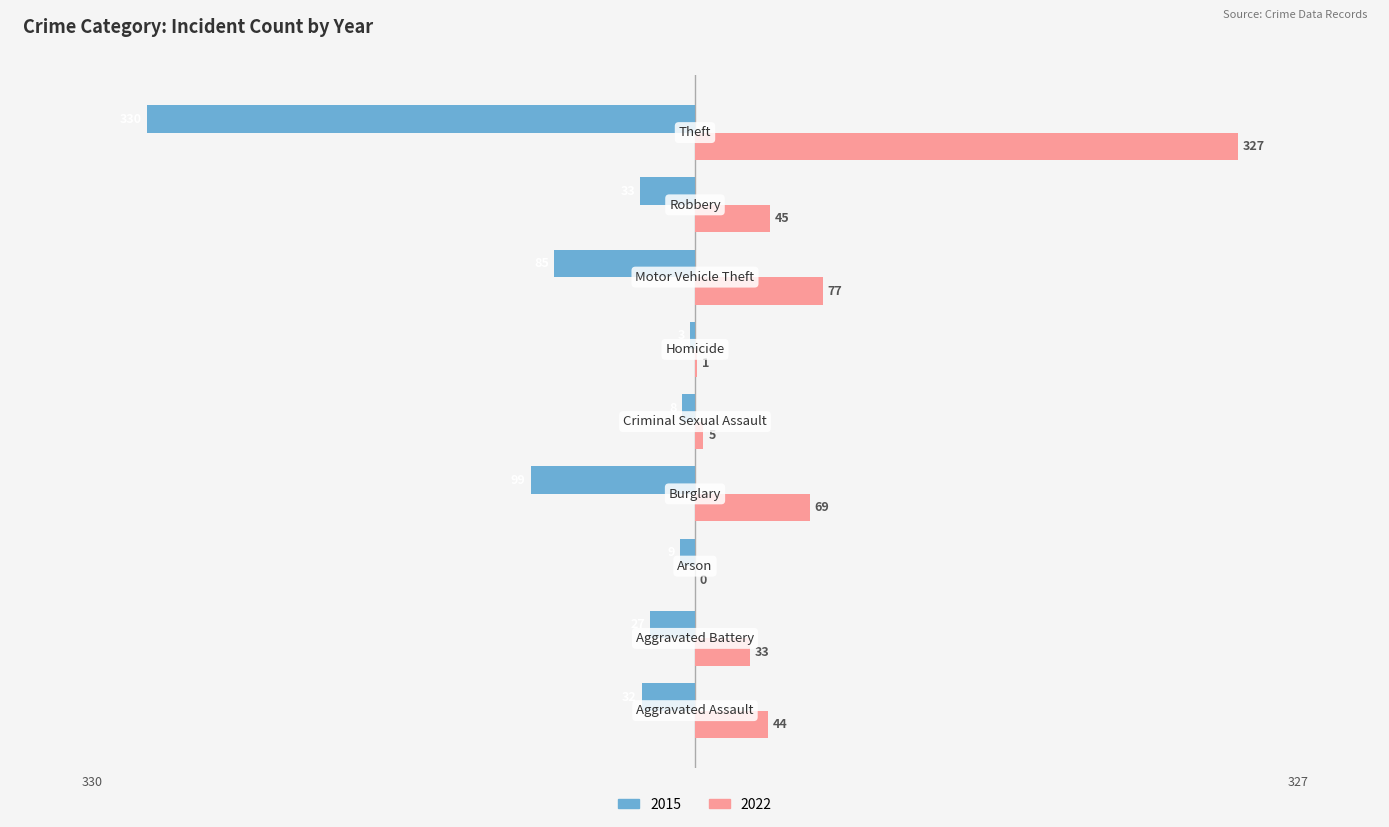

What is the sum of all 2022 values?

601